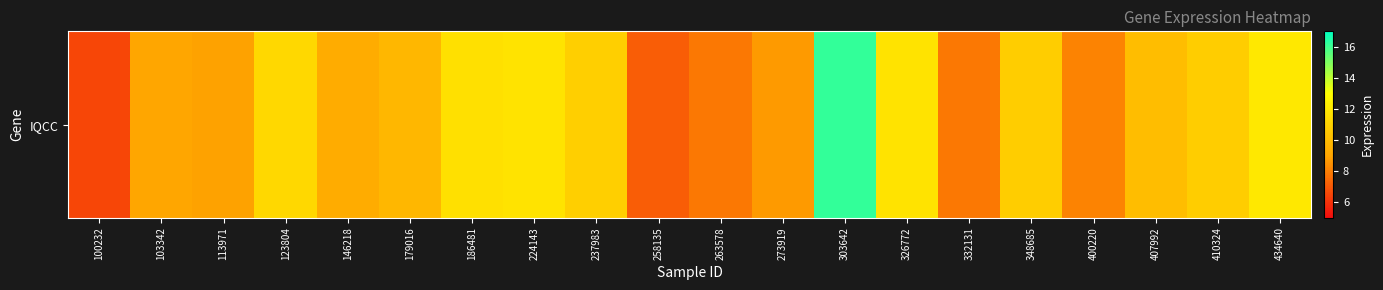

The value at 113971 is 8.9. True or false?

True